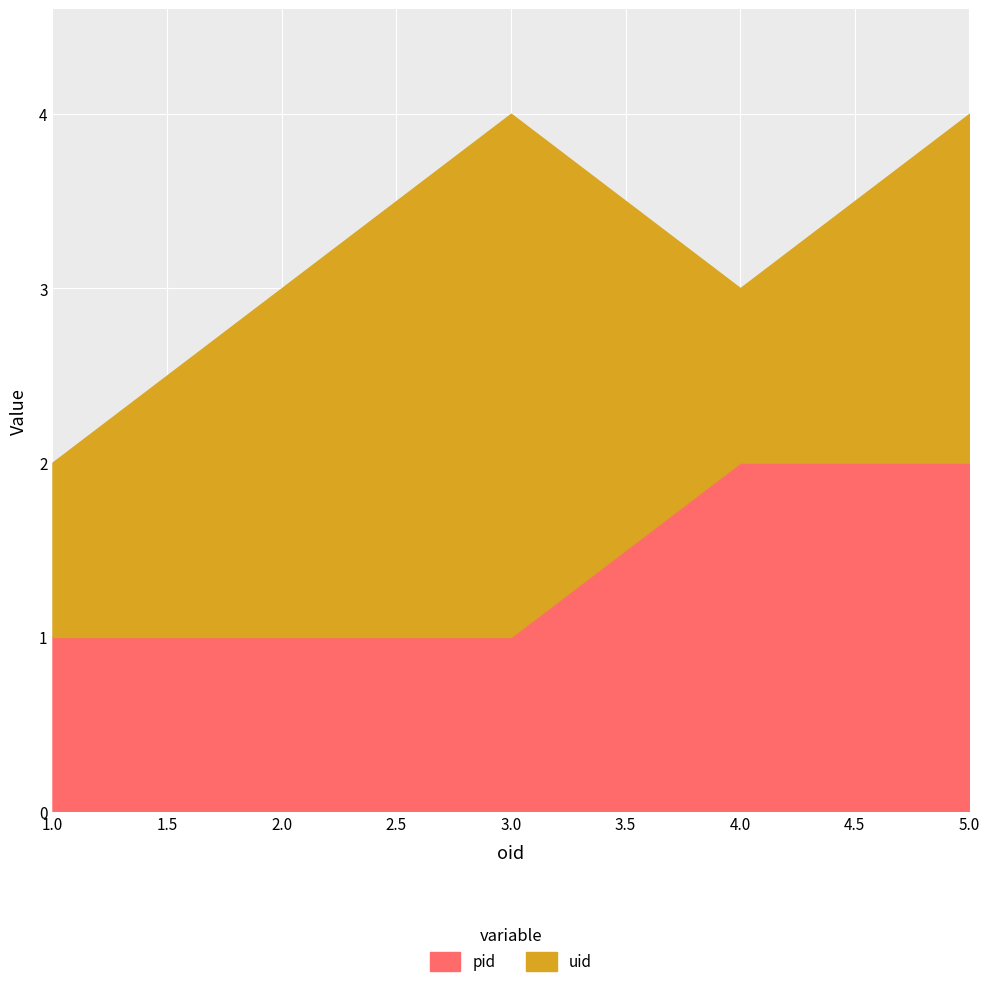

Read the uid value at 2.

2